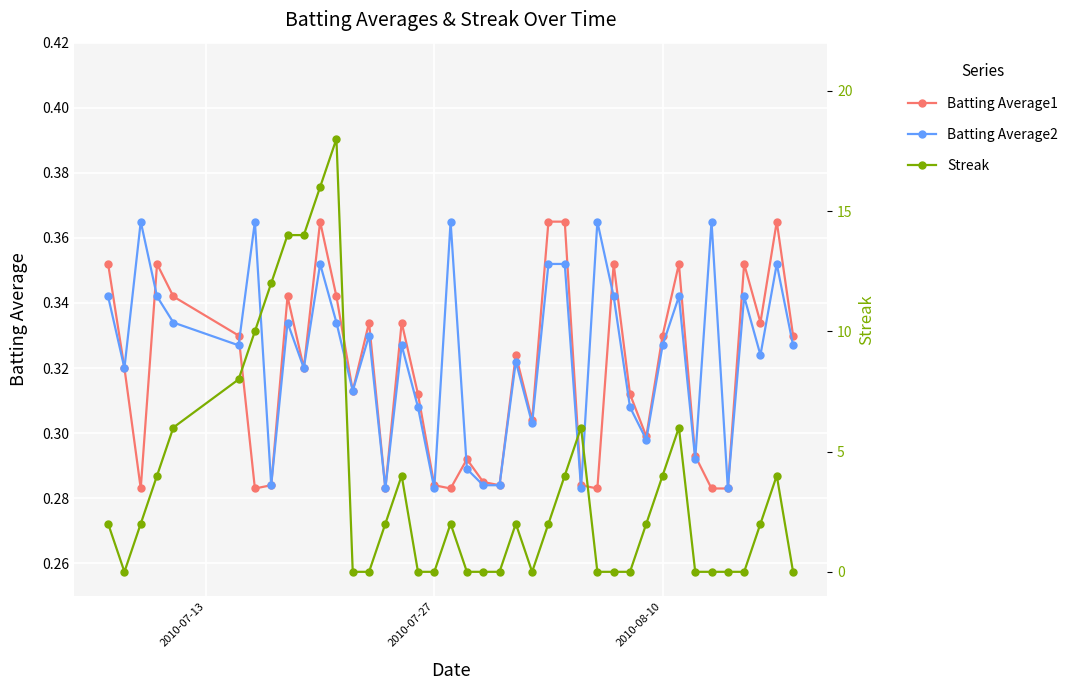

How many Batting Average1 values are between 0 and 1?

40